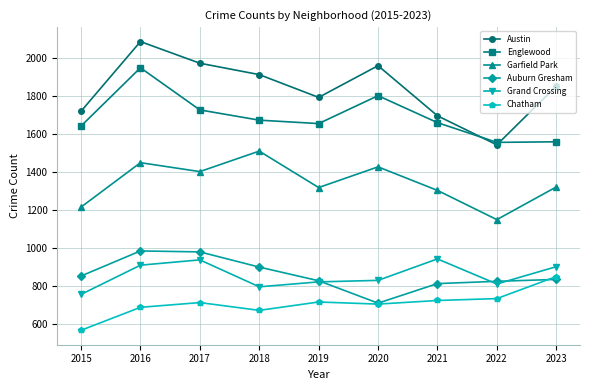

Where does the Grand Crossing series first go above 828?

2016